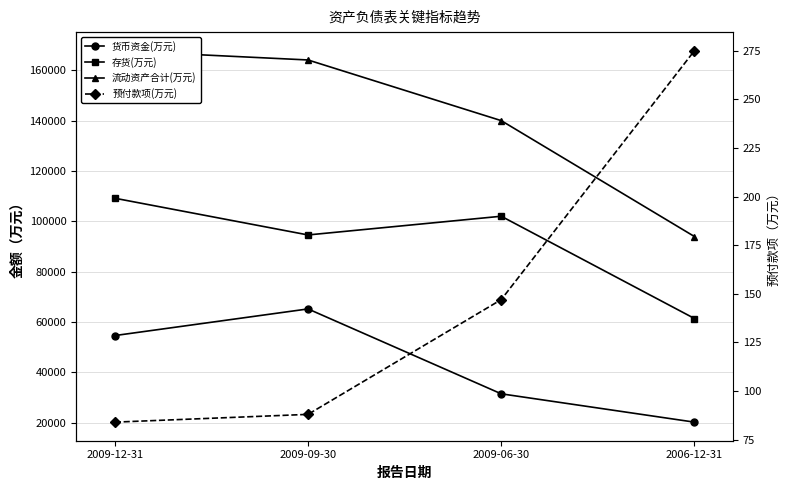

What is the label of the 1st point from the right?

2006-12-31